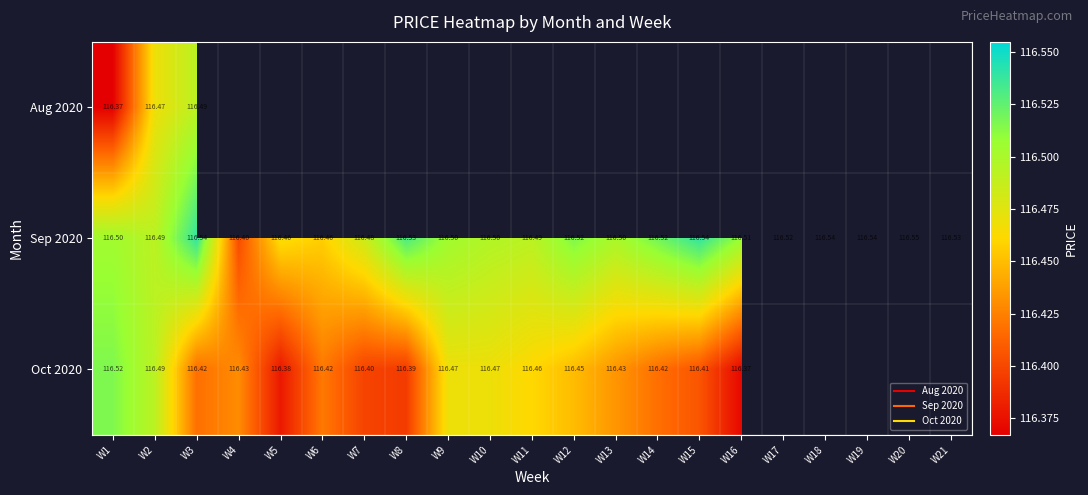

What is the highest value of the Sep 2020 series?

116.6